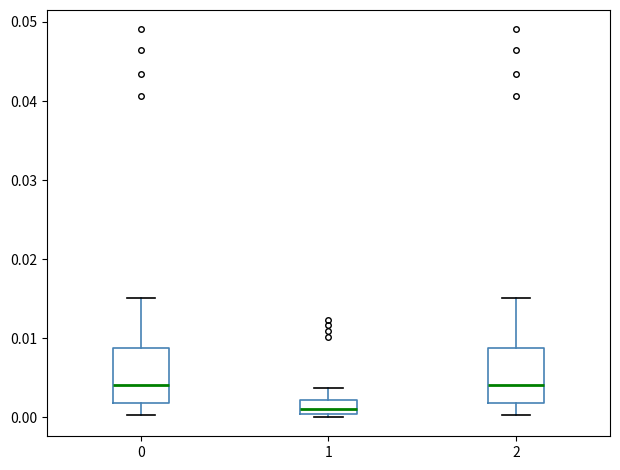

Which box has the lowest median line?

1